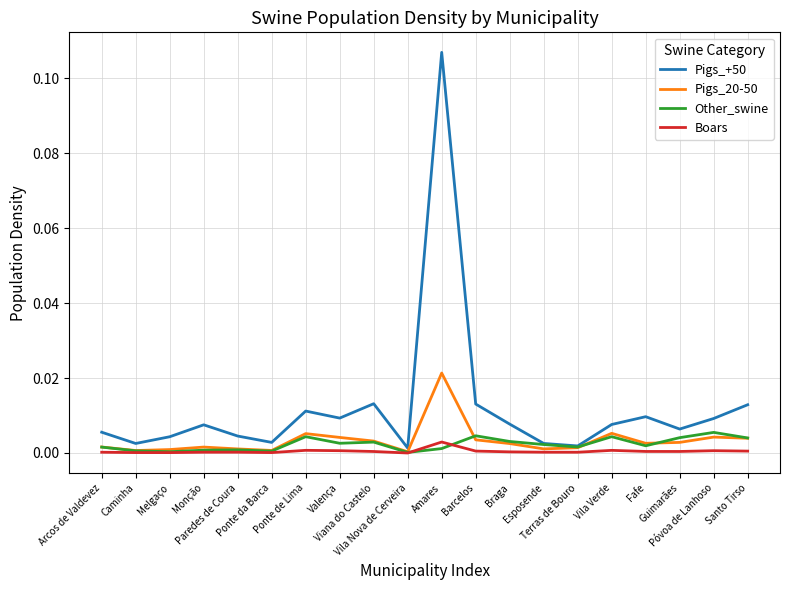

Does the chart have visible grid lines?

Yes